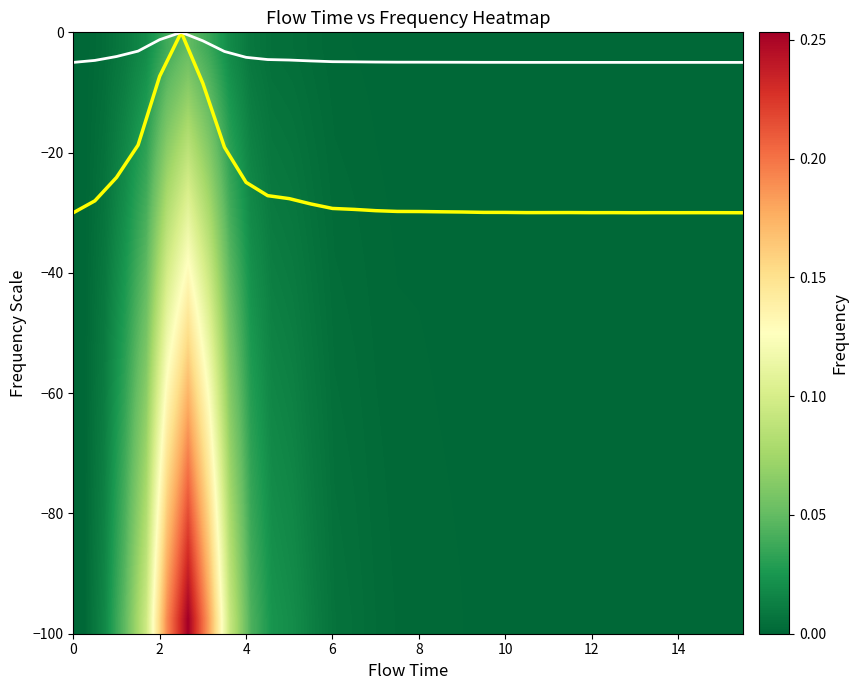

How many distinct data groups are displayed?

22